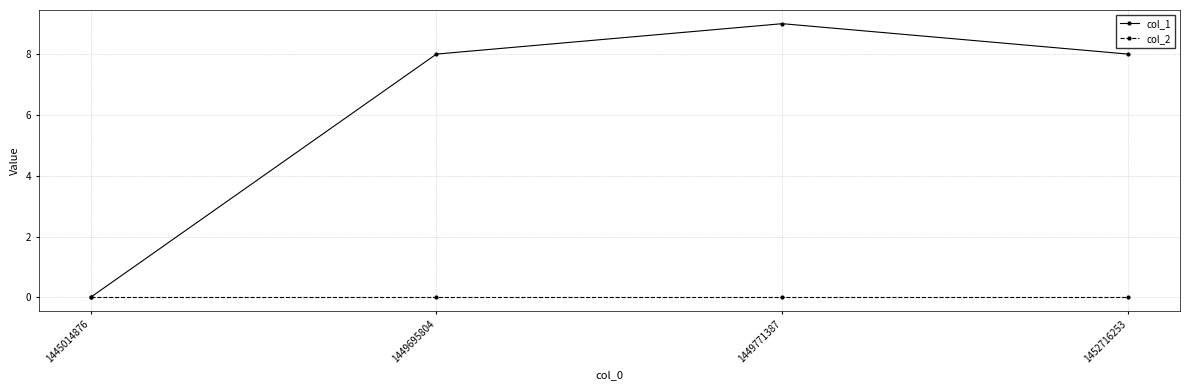

Which label corresponds to the largest value in the chart?

1449771387